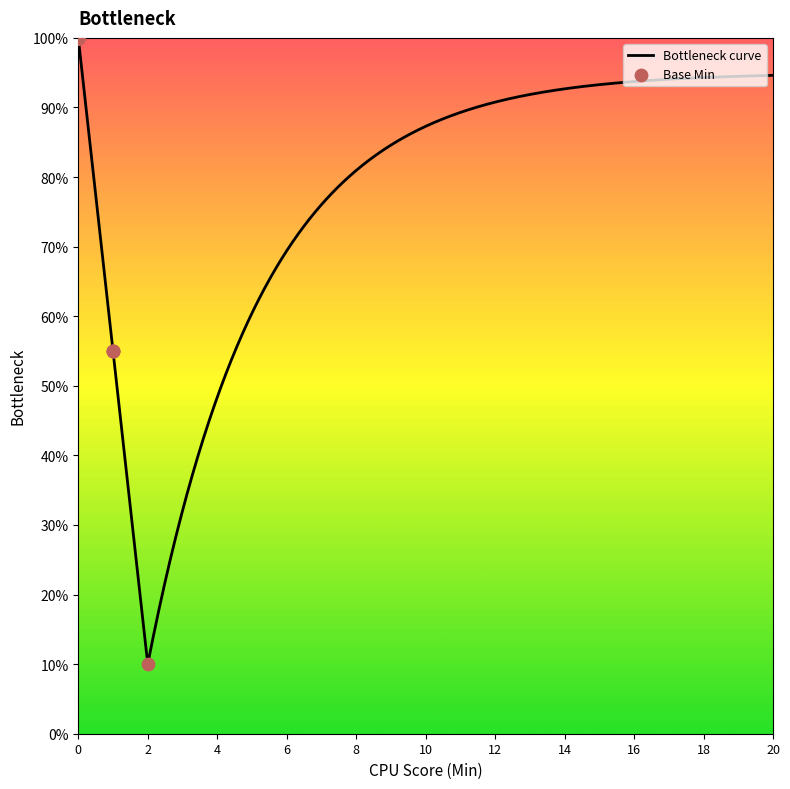

What is the change in value from 0 to 1?

-45